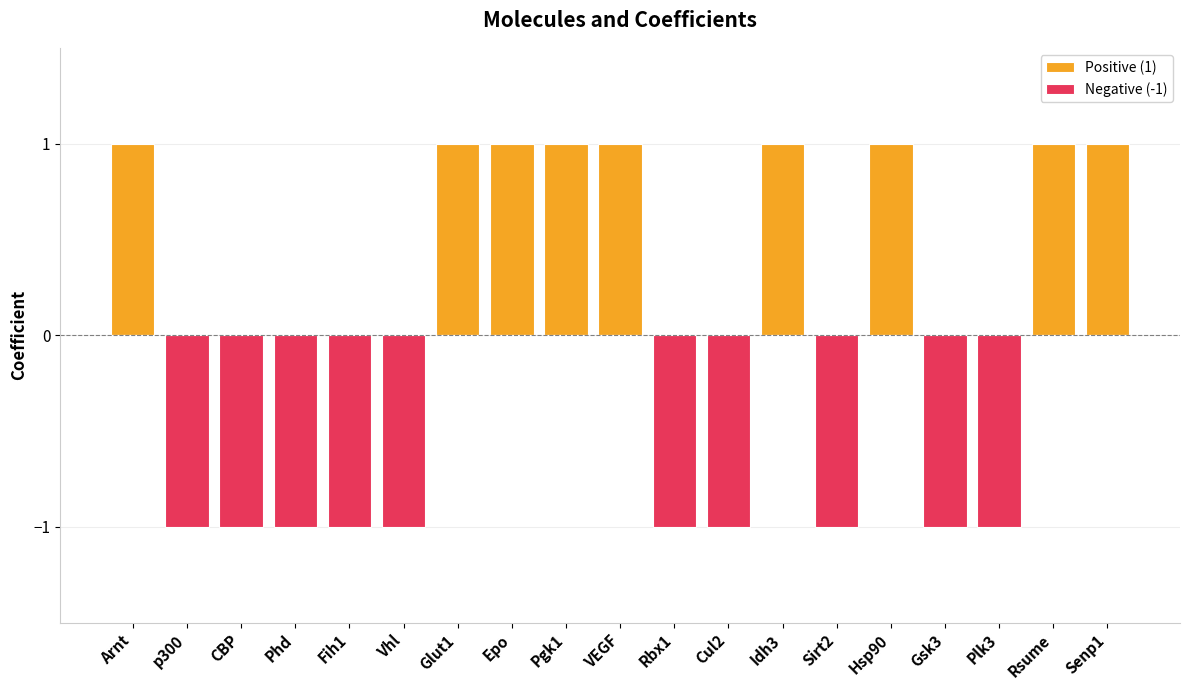

What is the label of the 6th bar from the right?

Sirt2